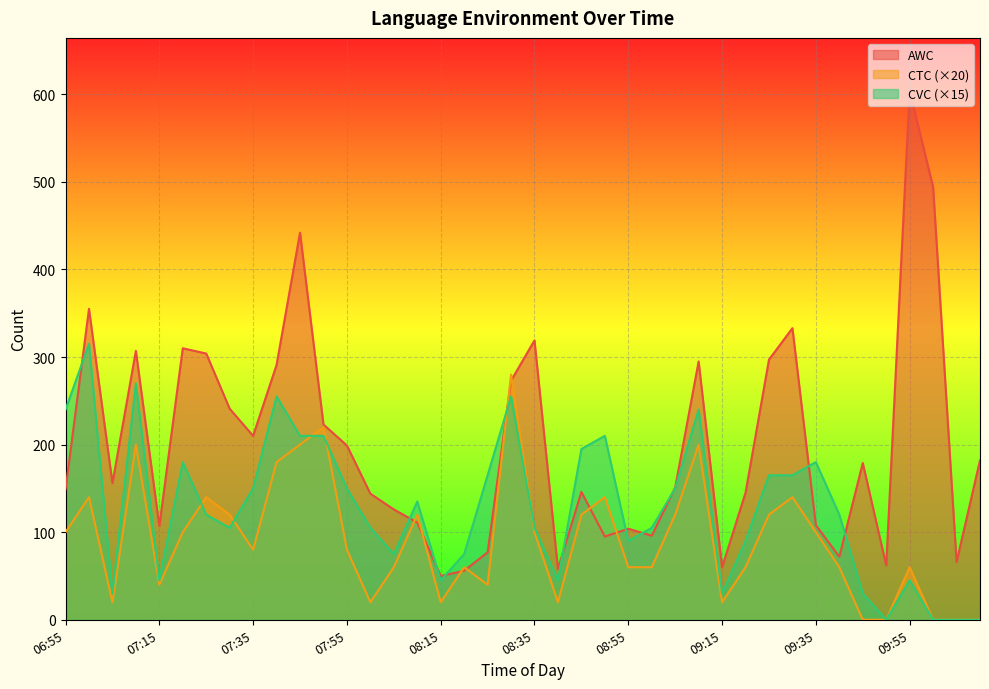

True or false: AWC has more than 1 points higher than both neighbors.

True